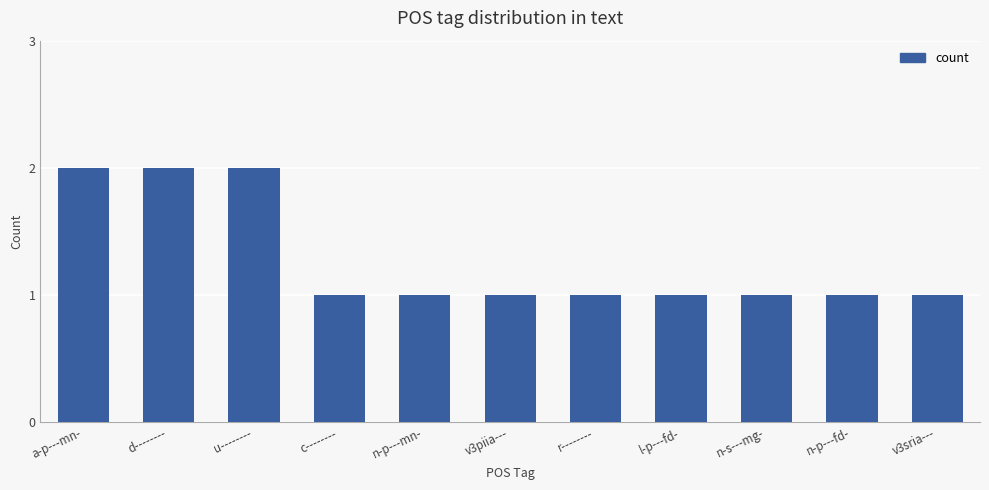

How many series are shown in this chart?

1